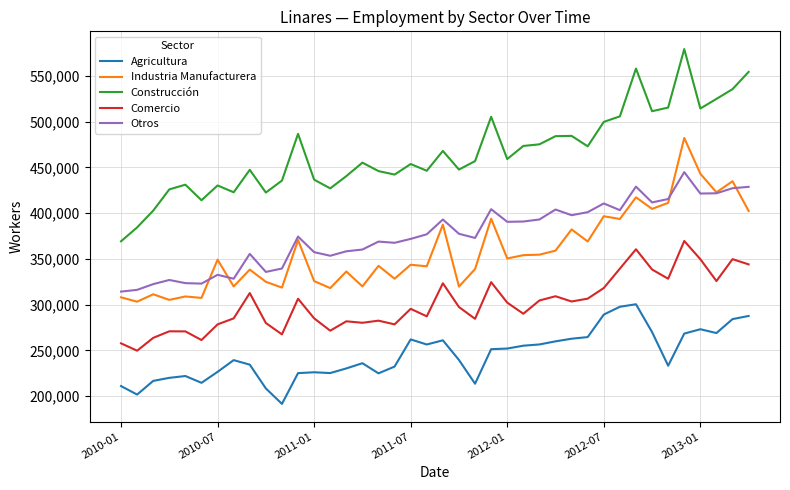

Rank the series by their maximum value, from lowest to highest.

Agricultura, Comercio, Otros, Industria Manufacturera, Construcción